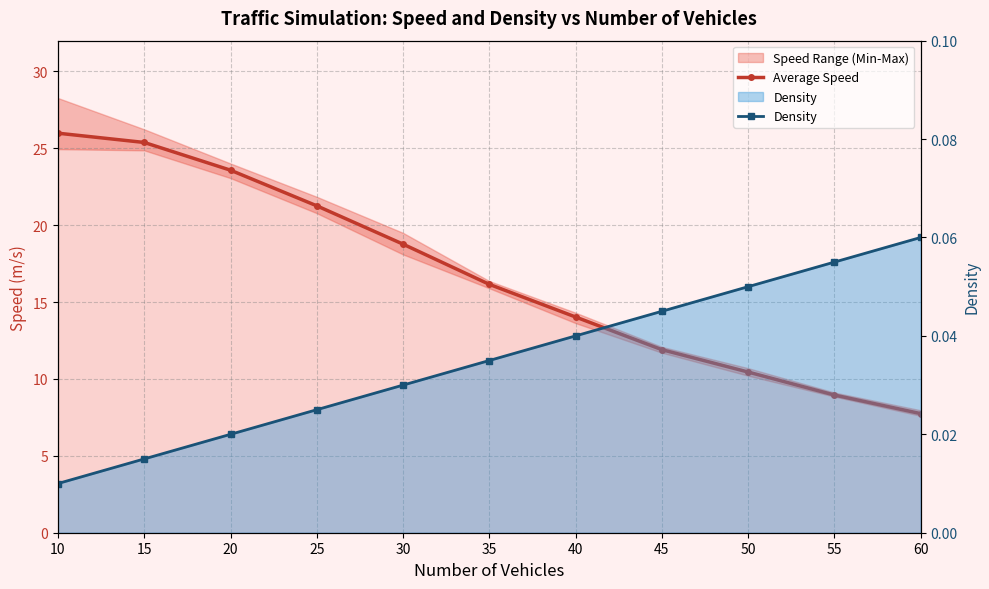

Between 25 and 40, which series saw the biggest shift?

Average Speed